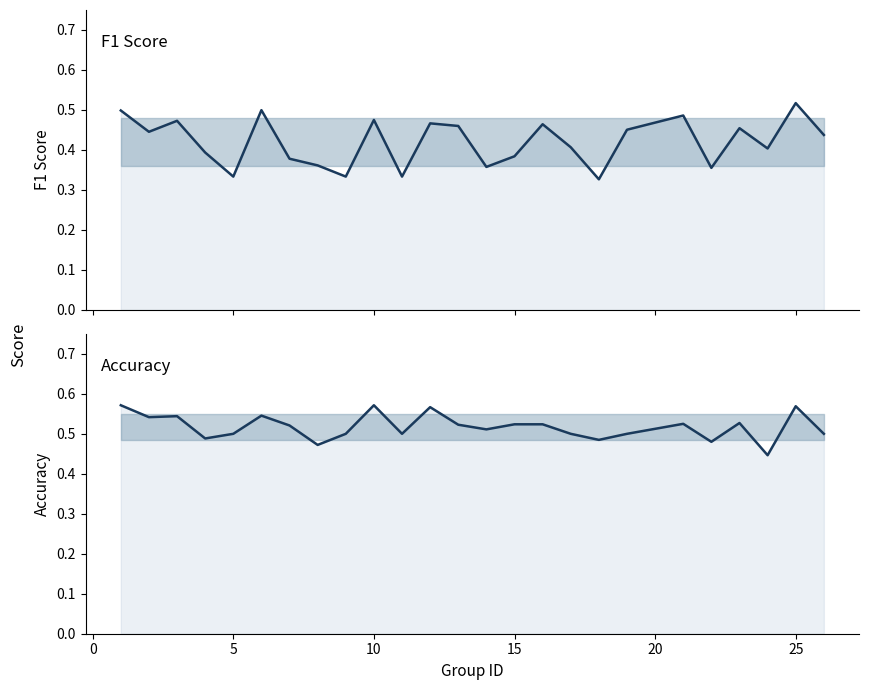

Rank the series by their maximum value, from highest to lowest.

accuracy, f1